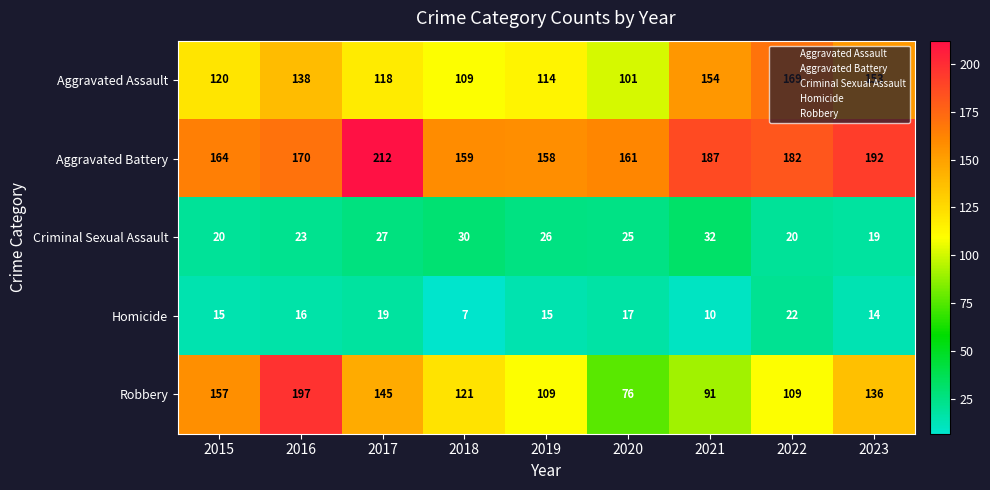

Rank the series by their maximum value, from highest to lowest.

Aggravated Battery, Robbery, Aggravated Assault, Criminal Sexual Assault, Homicide